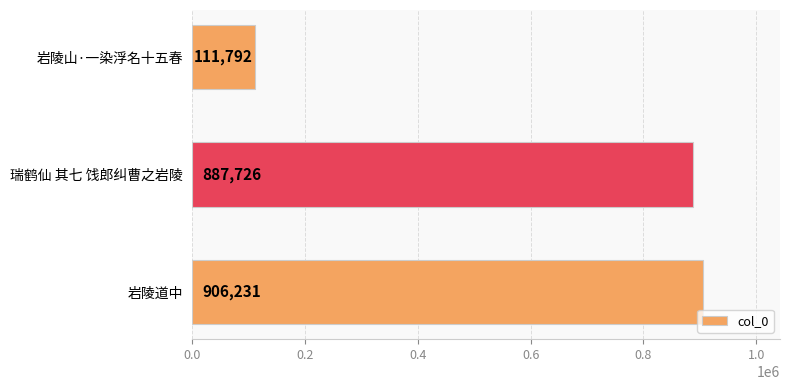

The chart shows a value of 420708 at 岩陵道中. True or false?

False